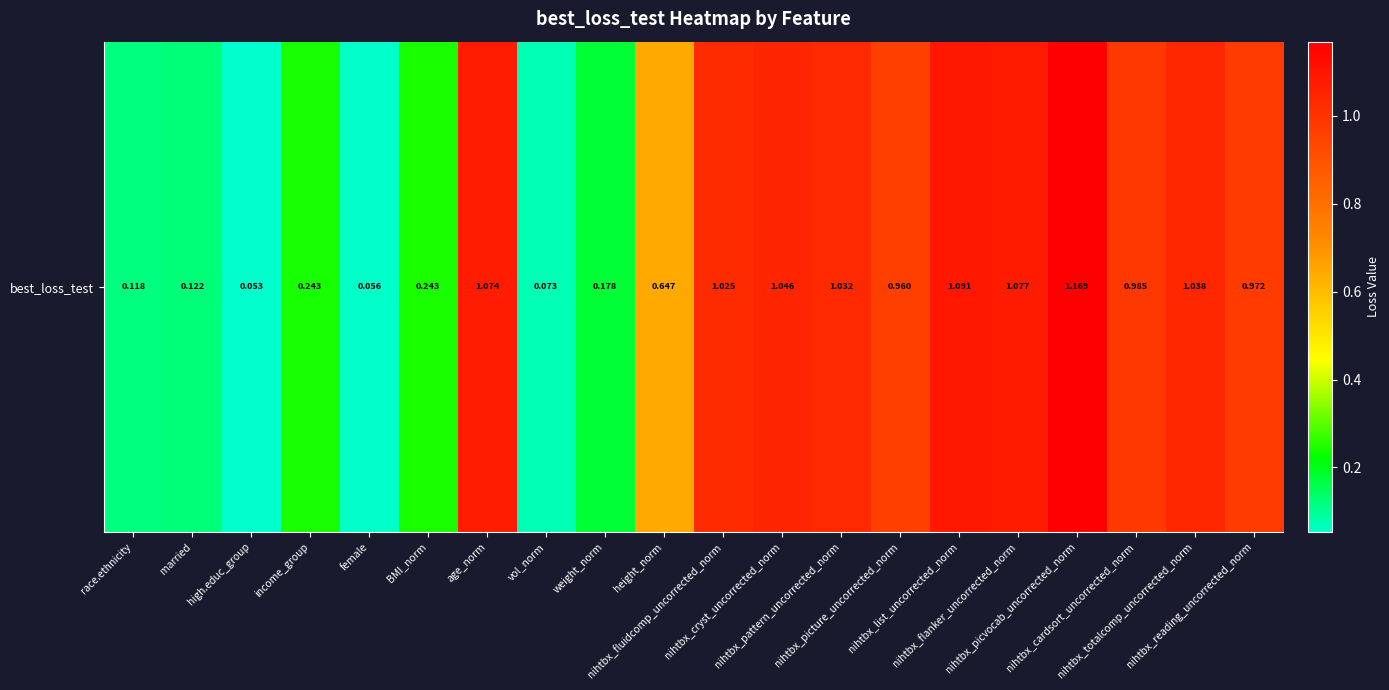

Reading left to right, list all the values displayed in this chart.

race.ethnicity=0.1	married=0.1	high.educ_group=0.1	income_group=0.2	female=0.1	BMI_norm=0.2	age_norm=1.1	vol_norm=0.1	weight_norm=0.2	height_norm=0.6	nihtbx_fluidcomp_uncorrected_norm=1.0	nihtbx_cryst_uncorrected_norm=1.0	nihtbx_pattern_uncorrected_norm=1.0	nihtbx_picture_uncorrected_norm=1.0	nihtbx_list_uncorrected_norm=1.1	nihtbx_flanker_uncorrected_norm=1.1	nihtbx_picvocab_uncorrected_norm=1.2	nihtbx_cardsort_uncorrected_norm=1.0	nihtbx_totalcomp_uncorrected_norm=1.0	nihtbx_reading_uncorrected_norm=1.0